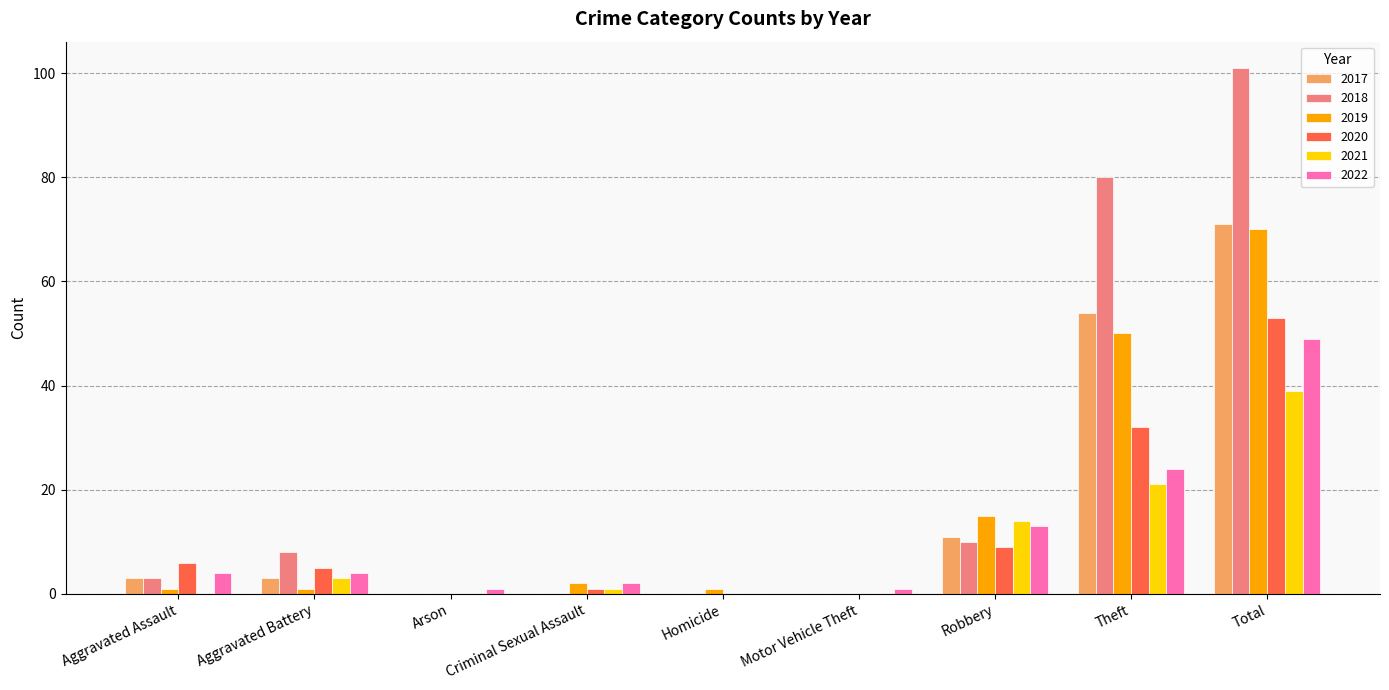

Reading right to left, transcribe all the data shown in this chart.

2017: 71	54	11	0	0	0	0	3	3
2018: 101	80	10	0	0	0	0	8	3
2019: 70	50	15	0	1	2	0	1	1
2020: 53	32	9	0	0	1	0	5	6
2021: 39	21	14	0	0	1	0	3	0
2022: 49	24	13	1	0	2	1	4	4